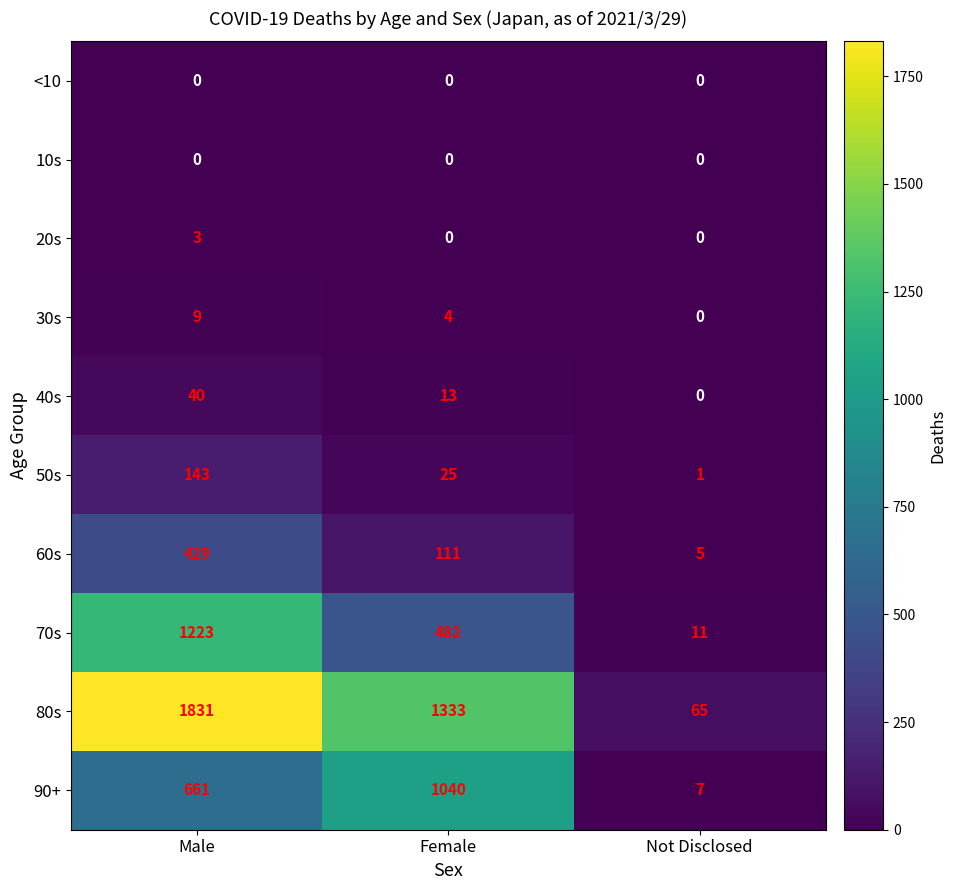

At which label is 30s closest to 4?

Female